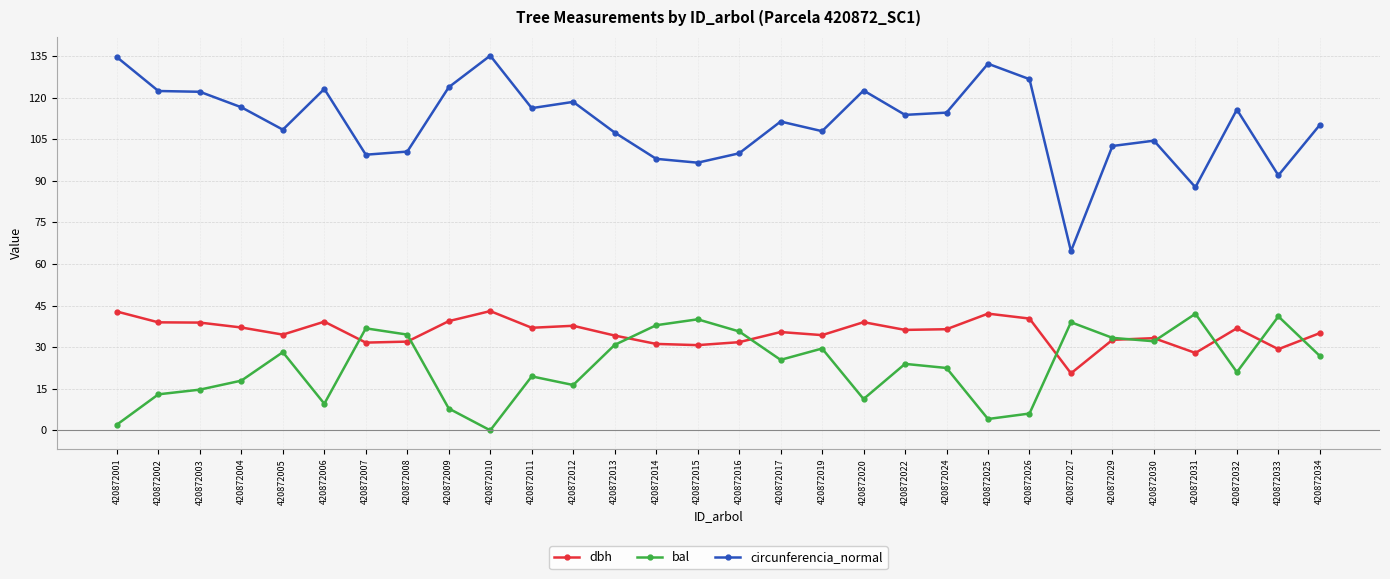

Is it true that dbh equals 60.7 at 420872004?

False